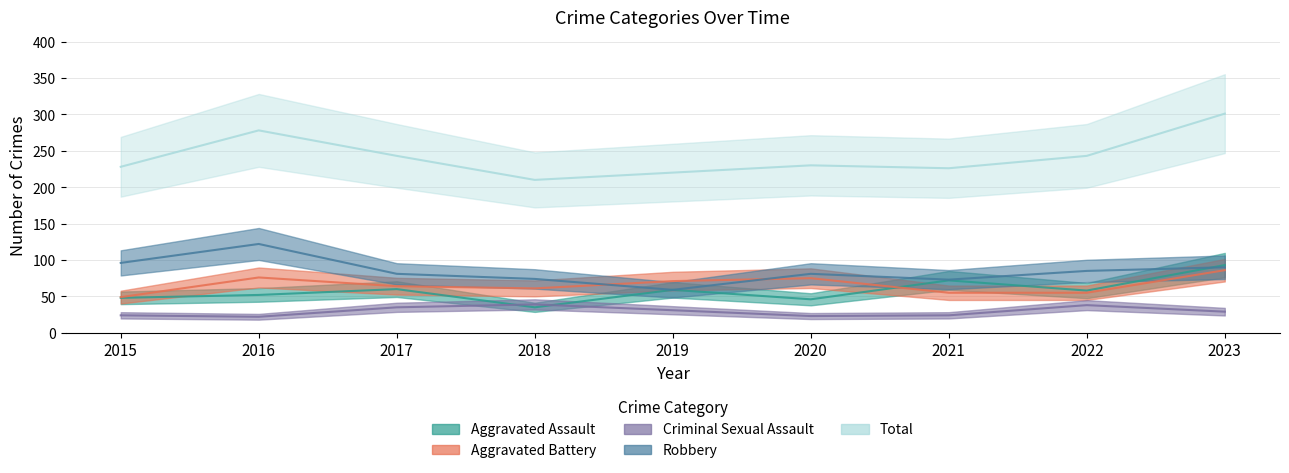

What is the value of the Criminal Sexual Assault point at the 9th from the left?

29